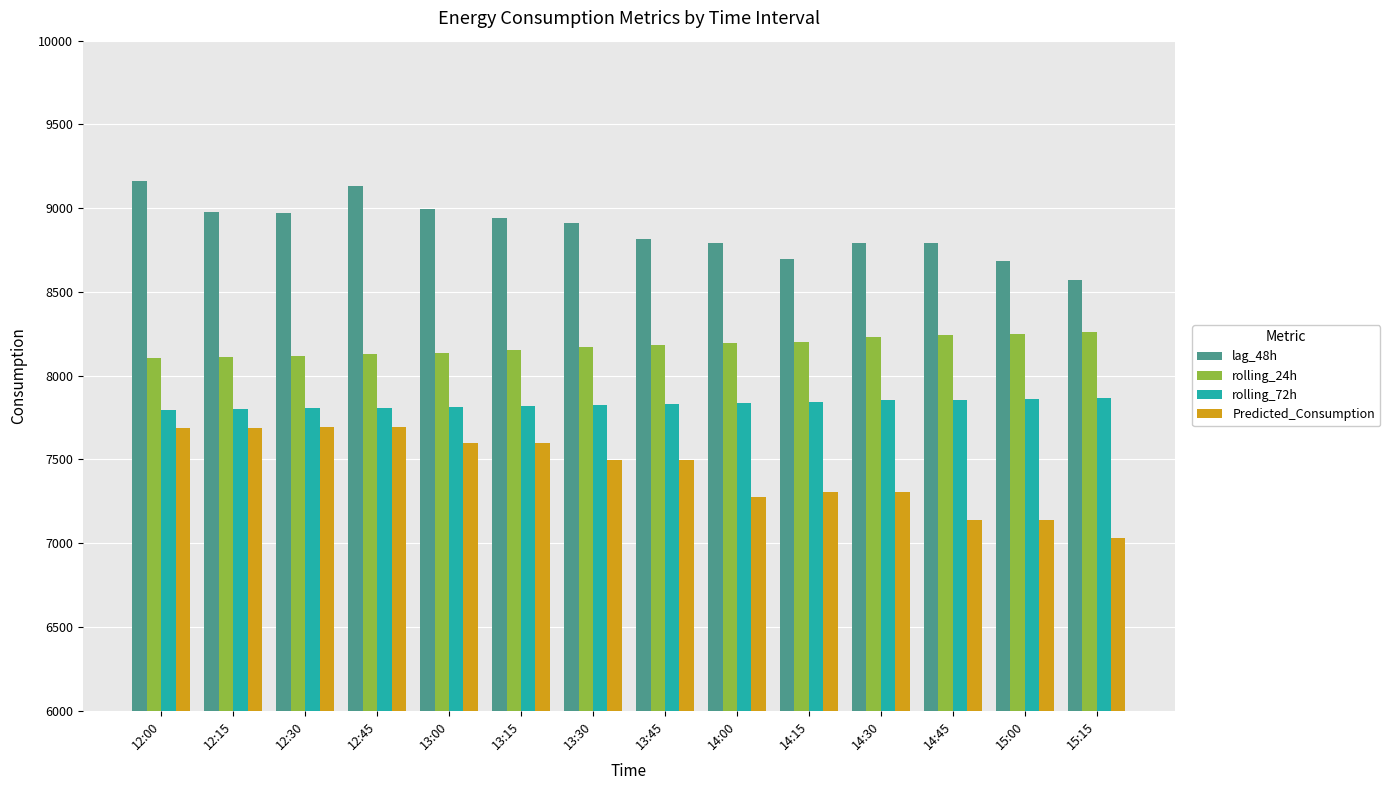

What is the minimum value for rolling_24h?

8104.1